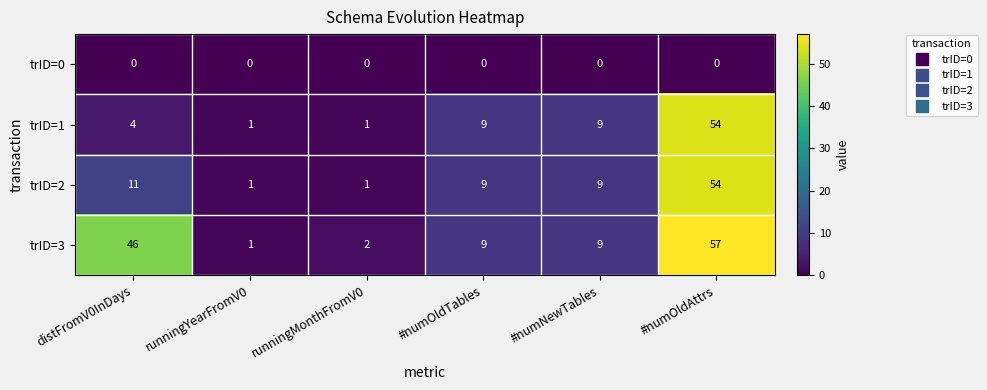

Between runningMonthFromV0 and #numOldAttrs, which series saw the biggest shift?

trID=3